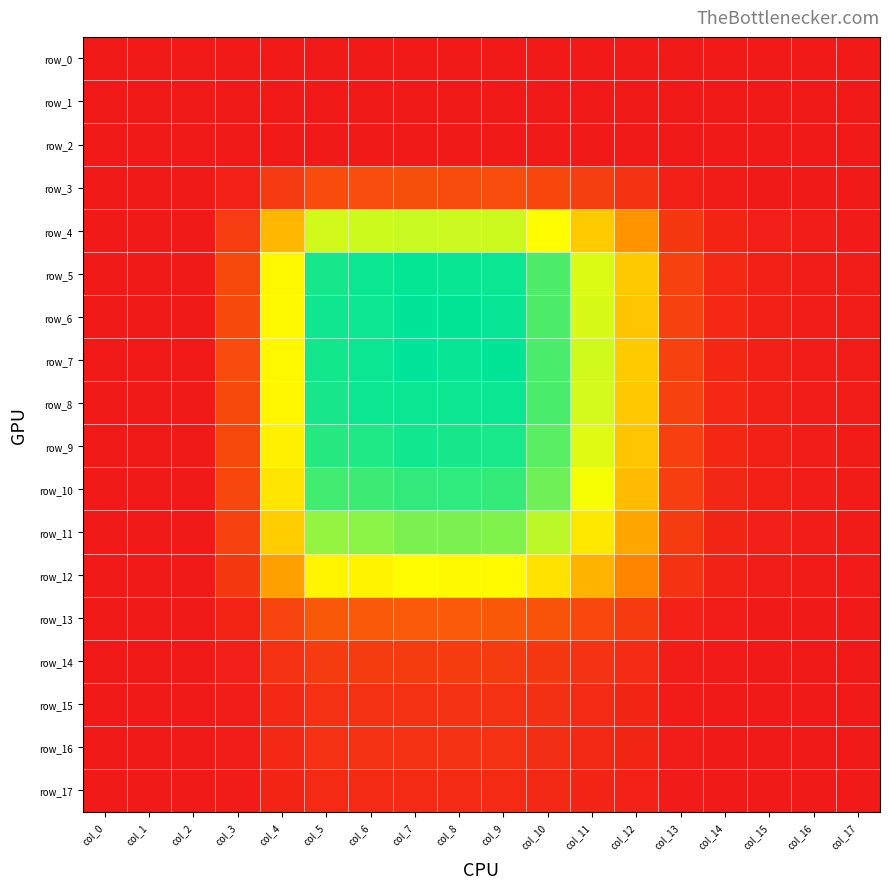

At which label is row_15 closest to 0?

col_0